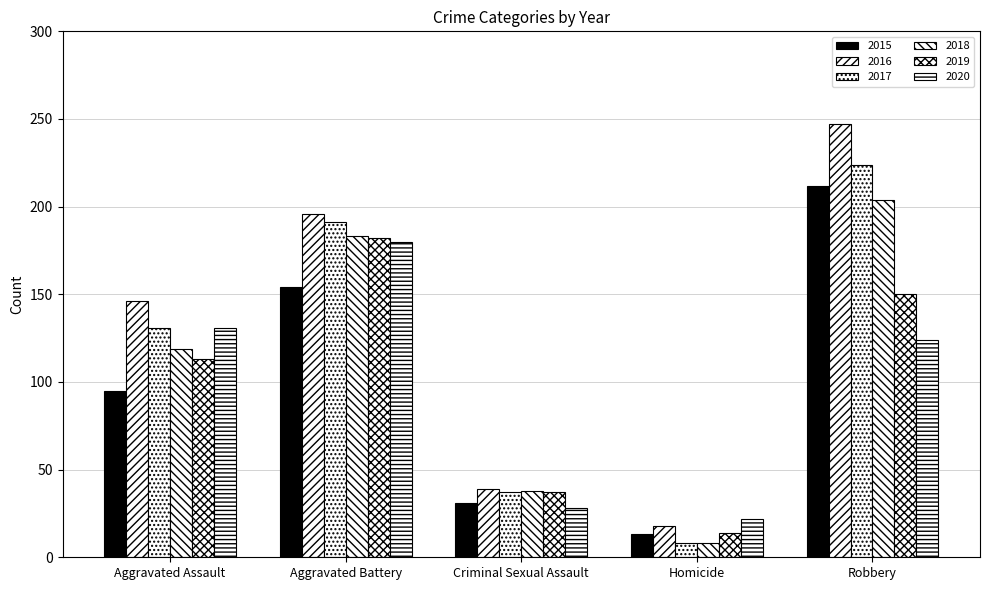

What is the sum of the 2020 values at Aggravated Battery and Aggravated Assault?

311